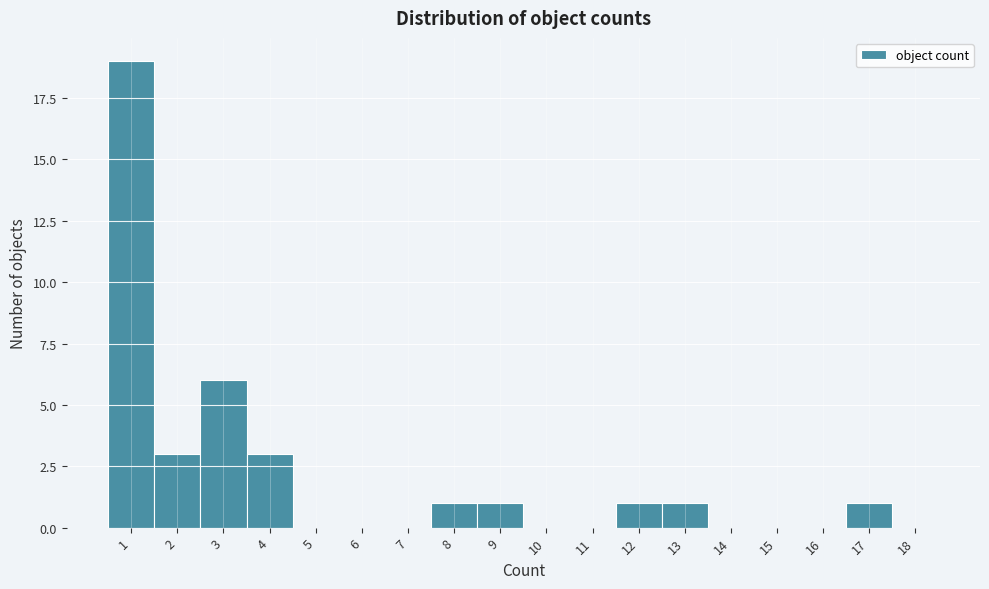

Reading left to right, list every bar in this chart as the range it spans on the x-axis followed by its height. The values are not printed on the chart, so give them approximately, as read against the axis.

0.5 to 1.5: 19
1.5 to 2.5: 3
2.5 to 3.5: 6
3.5 to 4.5: 3
4.5 to 5.5: 0
5.5 to 6.5: 0
6.5 to 7.5: 0
7.5 to 8.5: 1
8.5 to 9.5: 1
9.5 to 10.5: 0
10.5 to 11.5: 0
11.5 to 12.5: 1
12.5 to 13.5: 1
13.5 to 14.5: 0
14.5 to 15.5: 0
15.5 to 16.5: 0
16.5 to 17.5: 1
17.5 to 18.5: 0